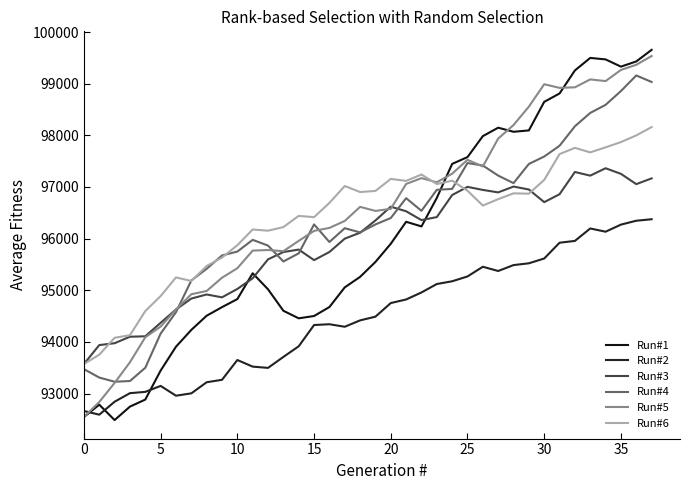

Does the chart display data point markers on the line(s)?

No